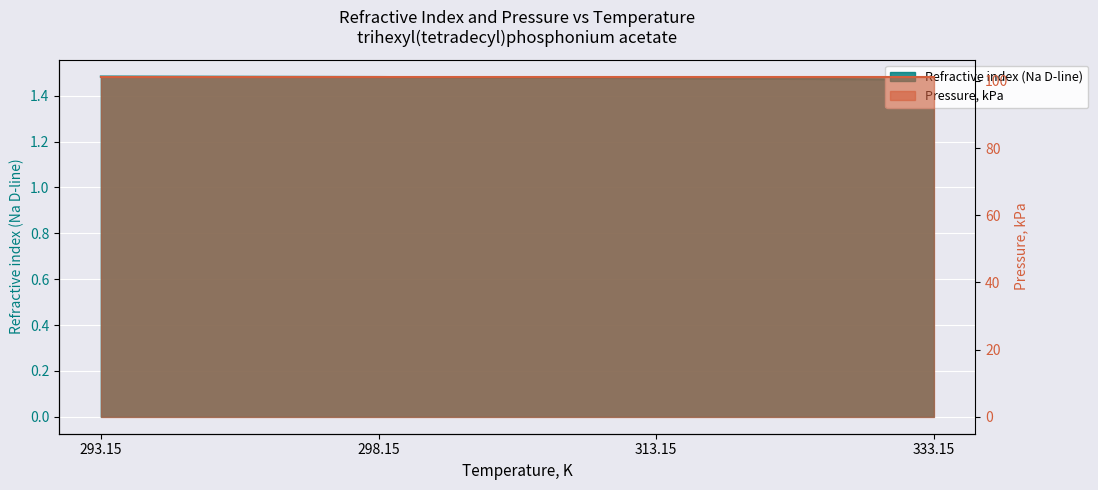

True or false: the data shows 0.9 at 313.15.

False